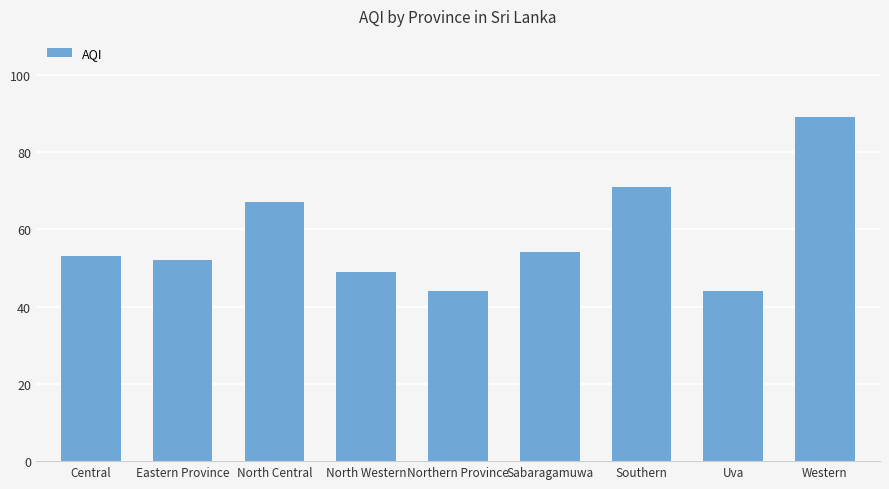

What is the label of the 6th bar from the left?

Sabaragamuwa